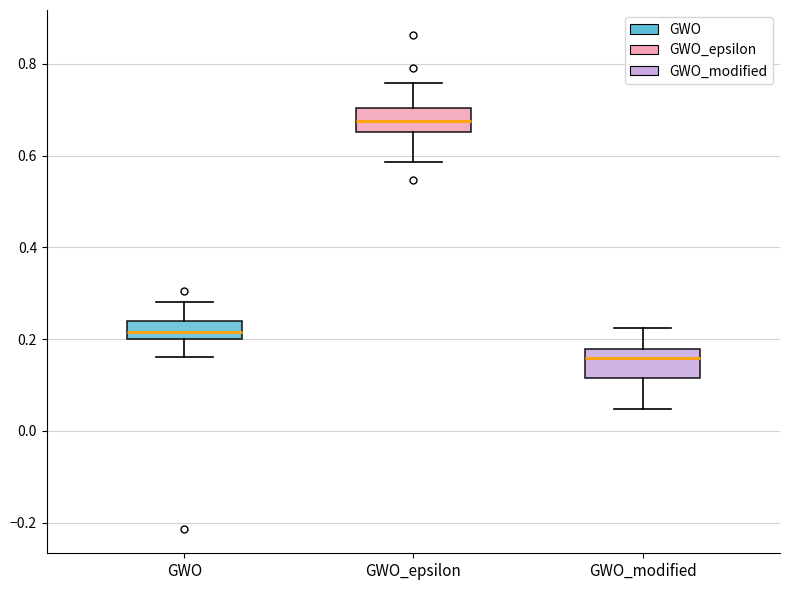

Where is the lower edge of the box for GWO_modified on the y-axis? The values are not printed on the chart, so give them approximately, as read against the axis.

0.12